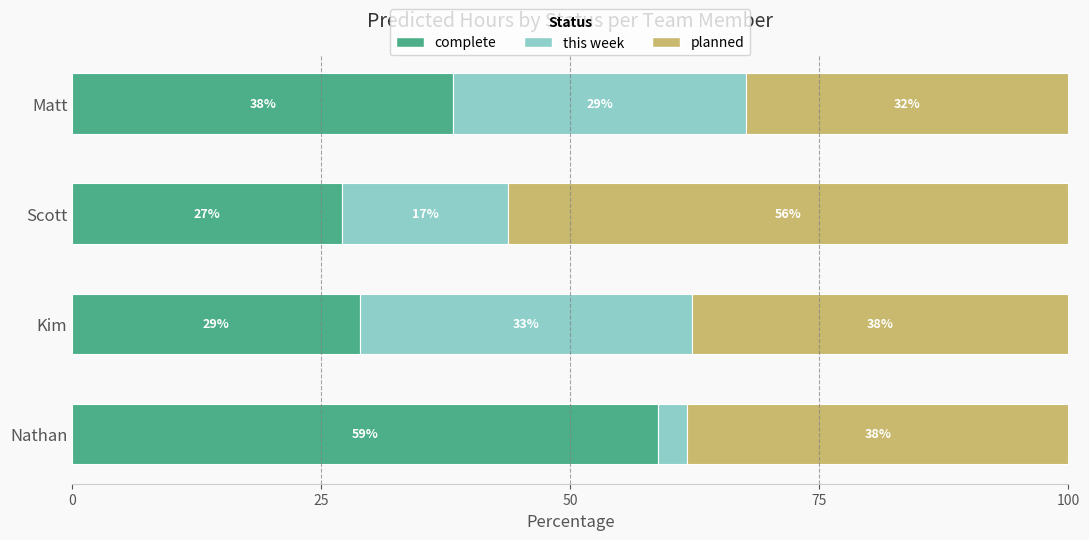

What are all the series names shown in the legend?

complete, this week, planned